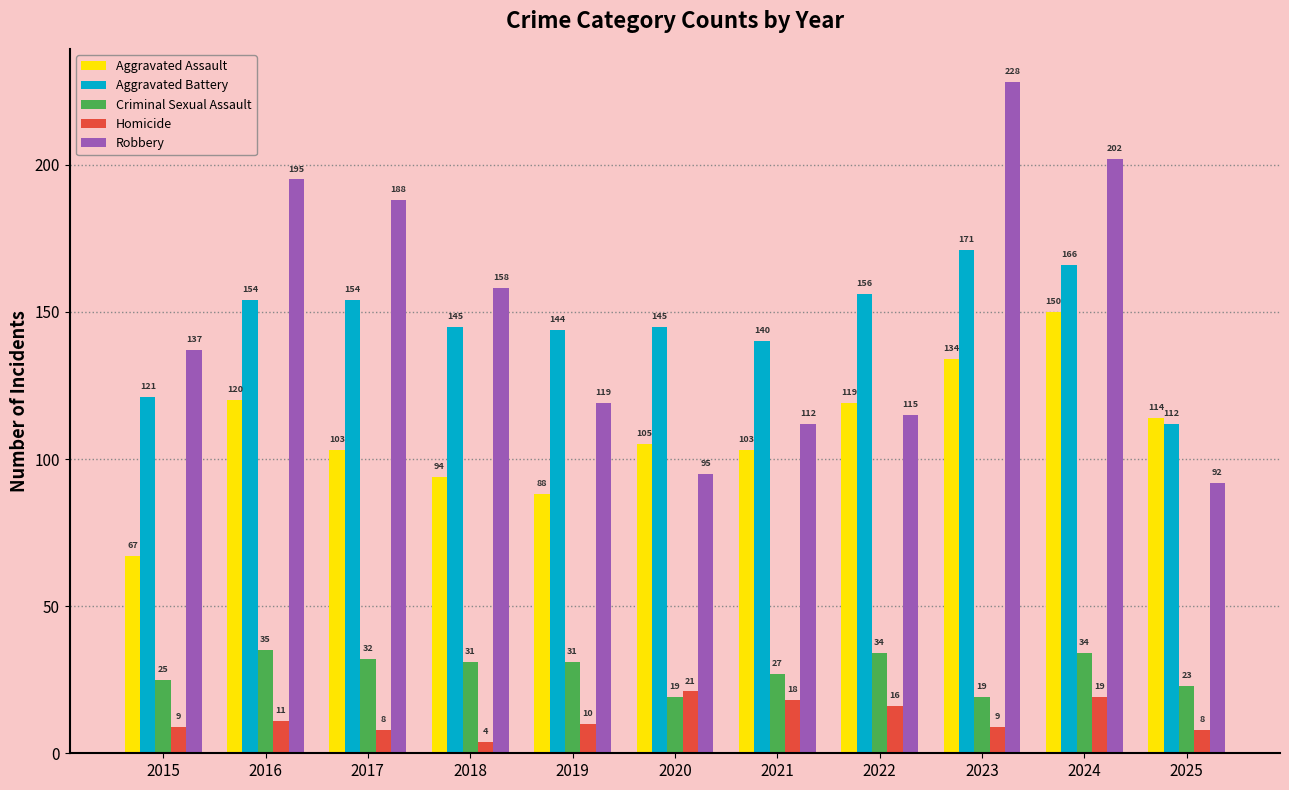

What is the difference between the maximum and minimum values in the Criminal Sexual Assault series?

16